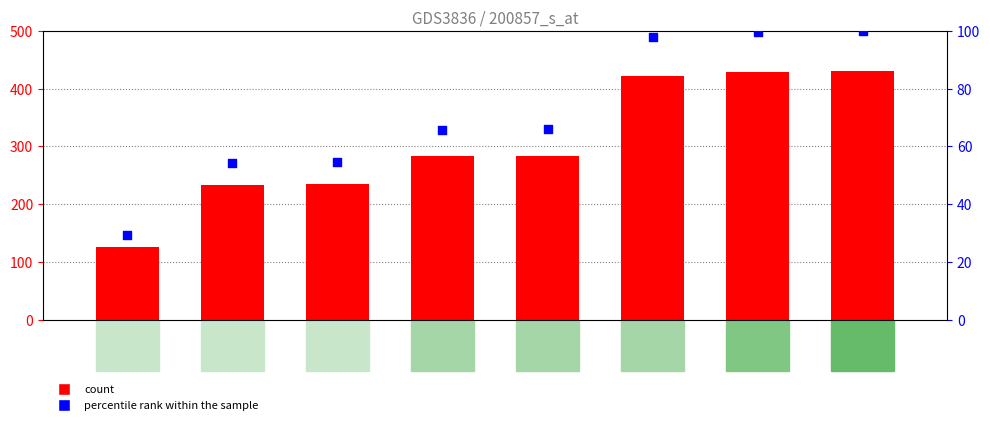

Which series has the widest spread of Y values?

count